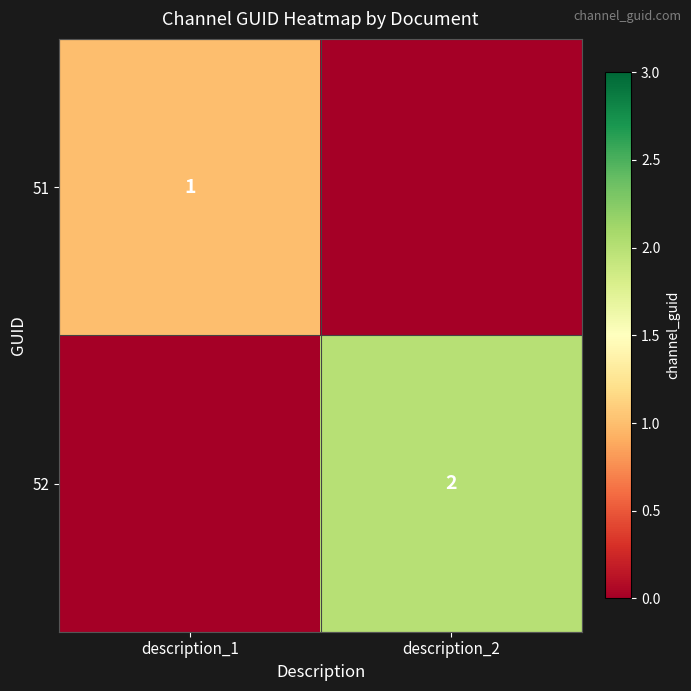

Is it true that 51 equals 0 at description_1?

False